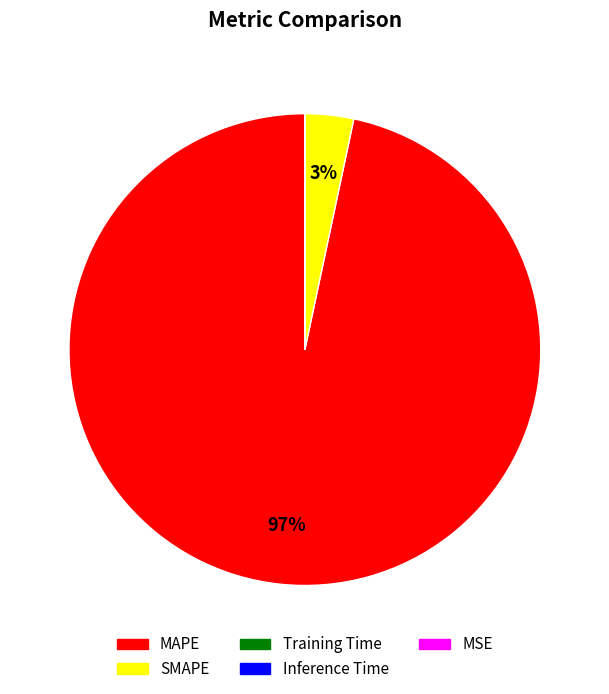

Which slice is the largest?

MAPE